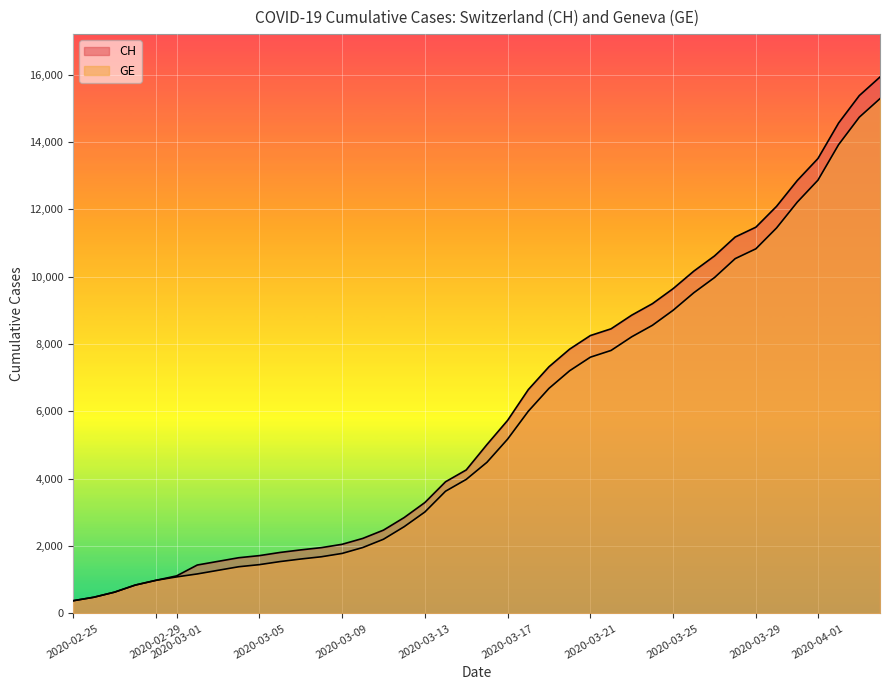

List the series in order of their overall mean, highest first.

CH, GE